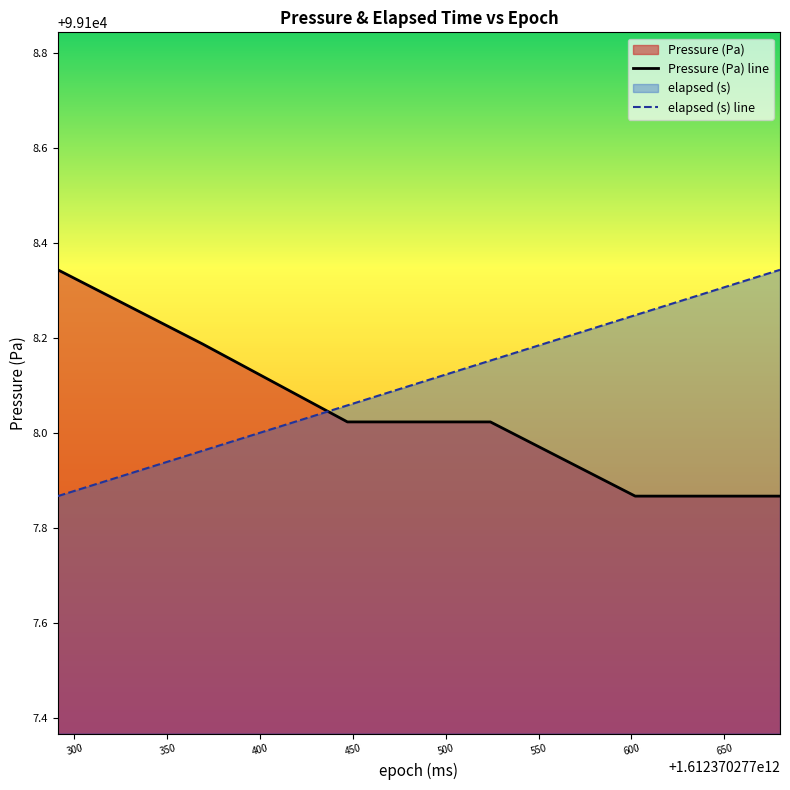

How many times do Pressure (Pa) line and elapsed (s) line cross each other?

1